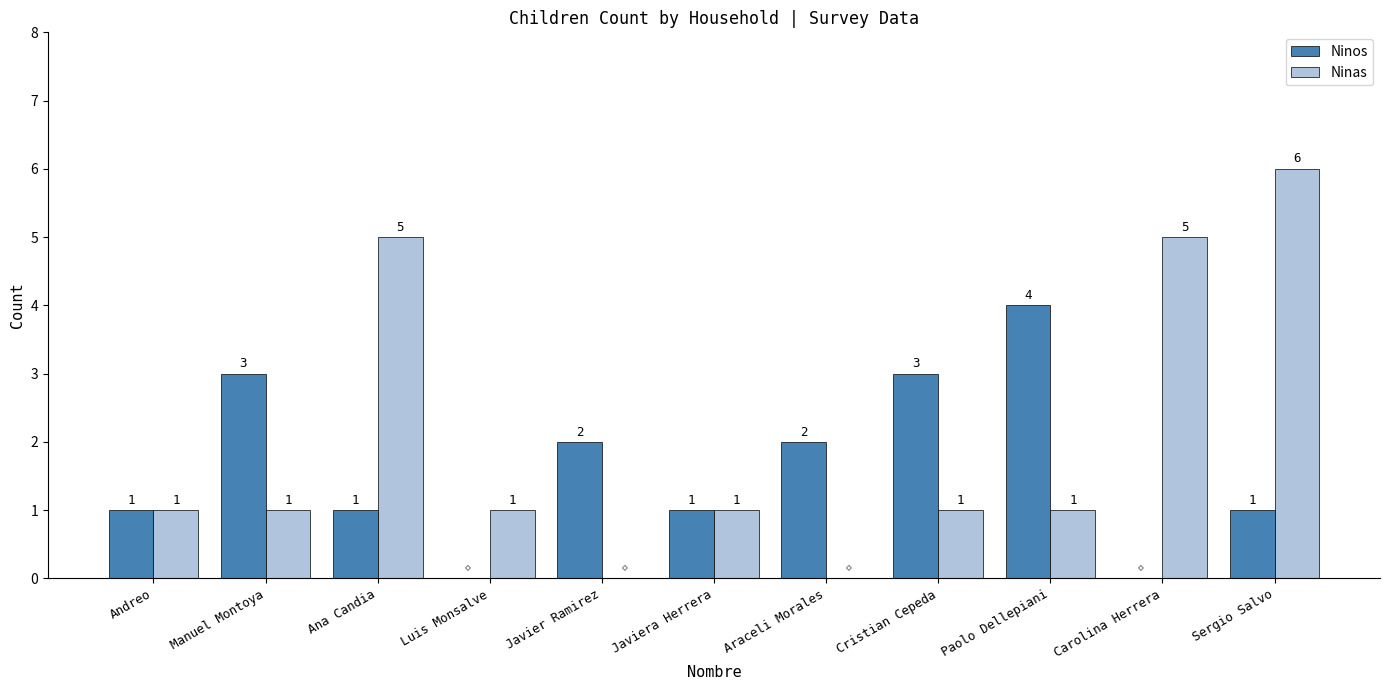

Which category has the highest value in the Ninas series?

Sergio Salvo